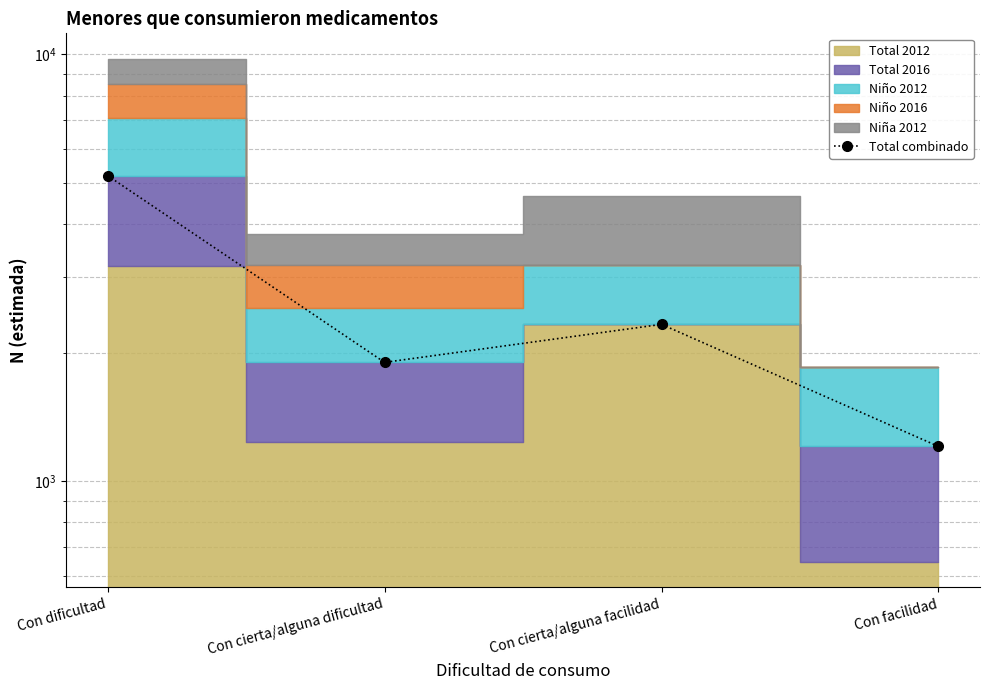

What is the smallest value displayed?

1205